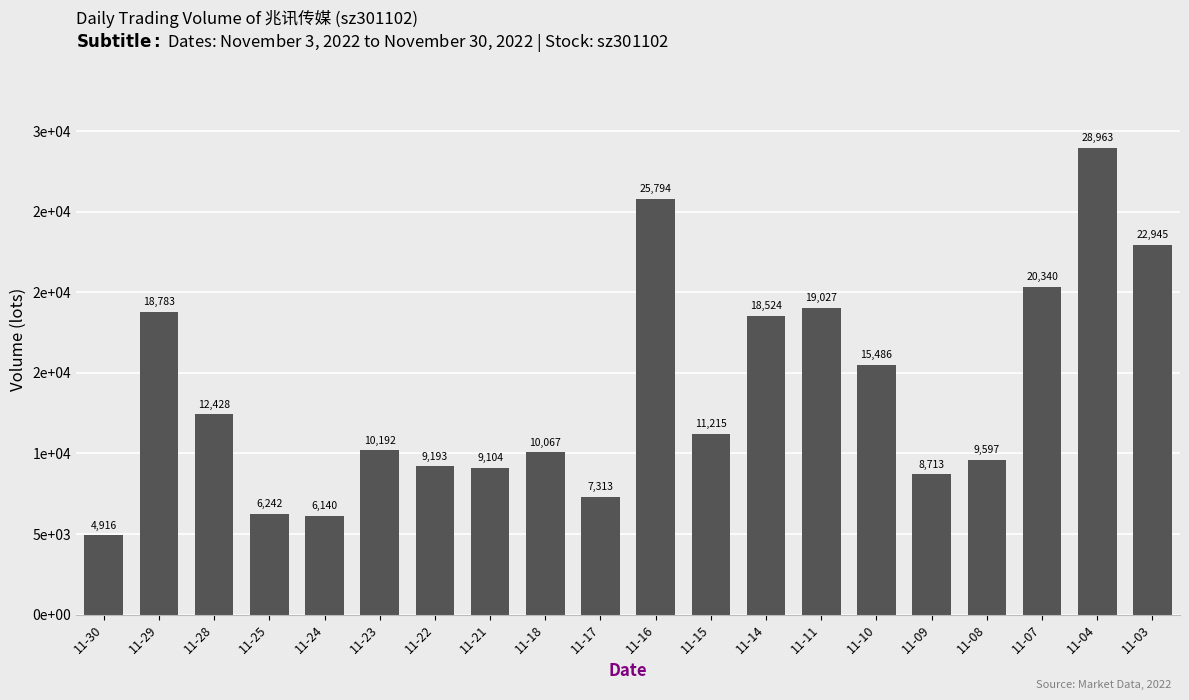

Between 11-30 and 11-14, which is larger?

11-14